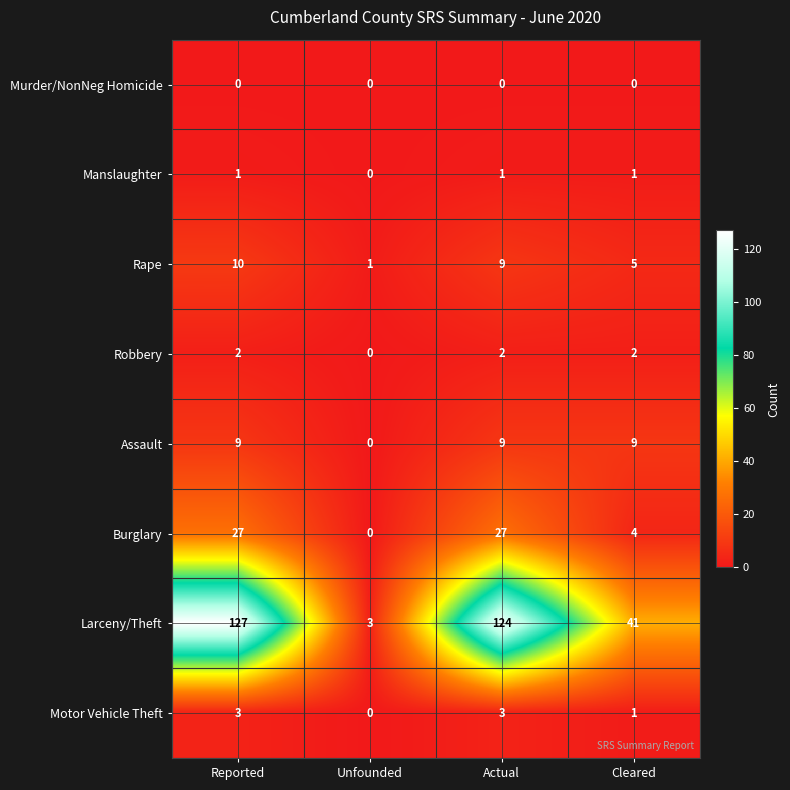

Rank the series by their maximum value, from lowest to highest.

Murder/NonNeg Homicide, Manslaughter, Robbery, Motor Vehicle Theft, Assault, Rape, Burglary, Larceny/Theft